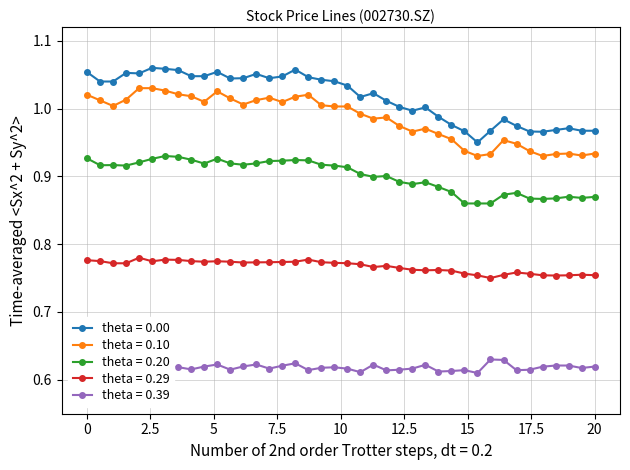

How many distinct data groups are displayed?

5